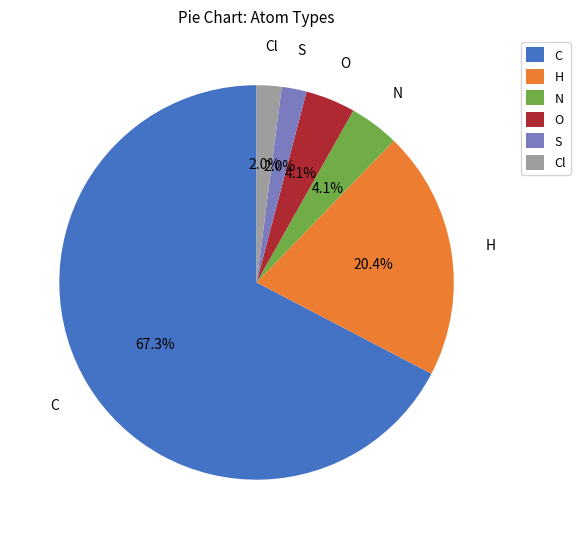

How many slices are in this pie chart?

6